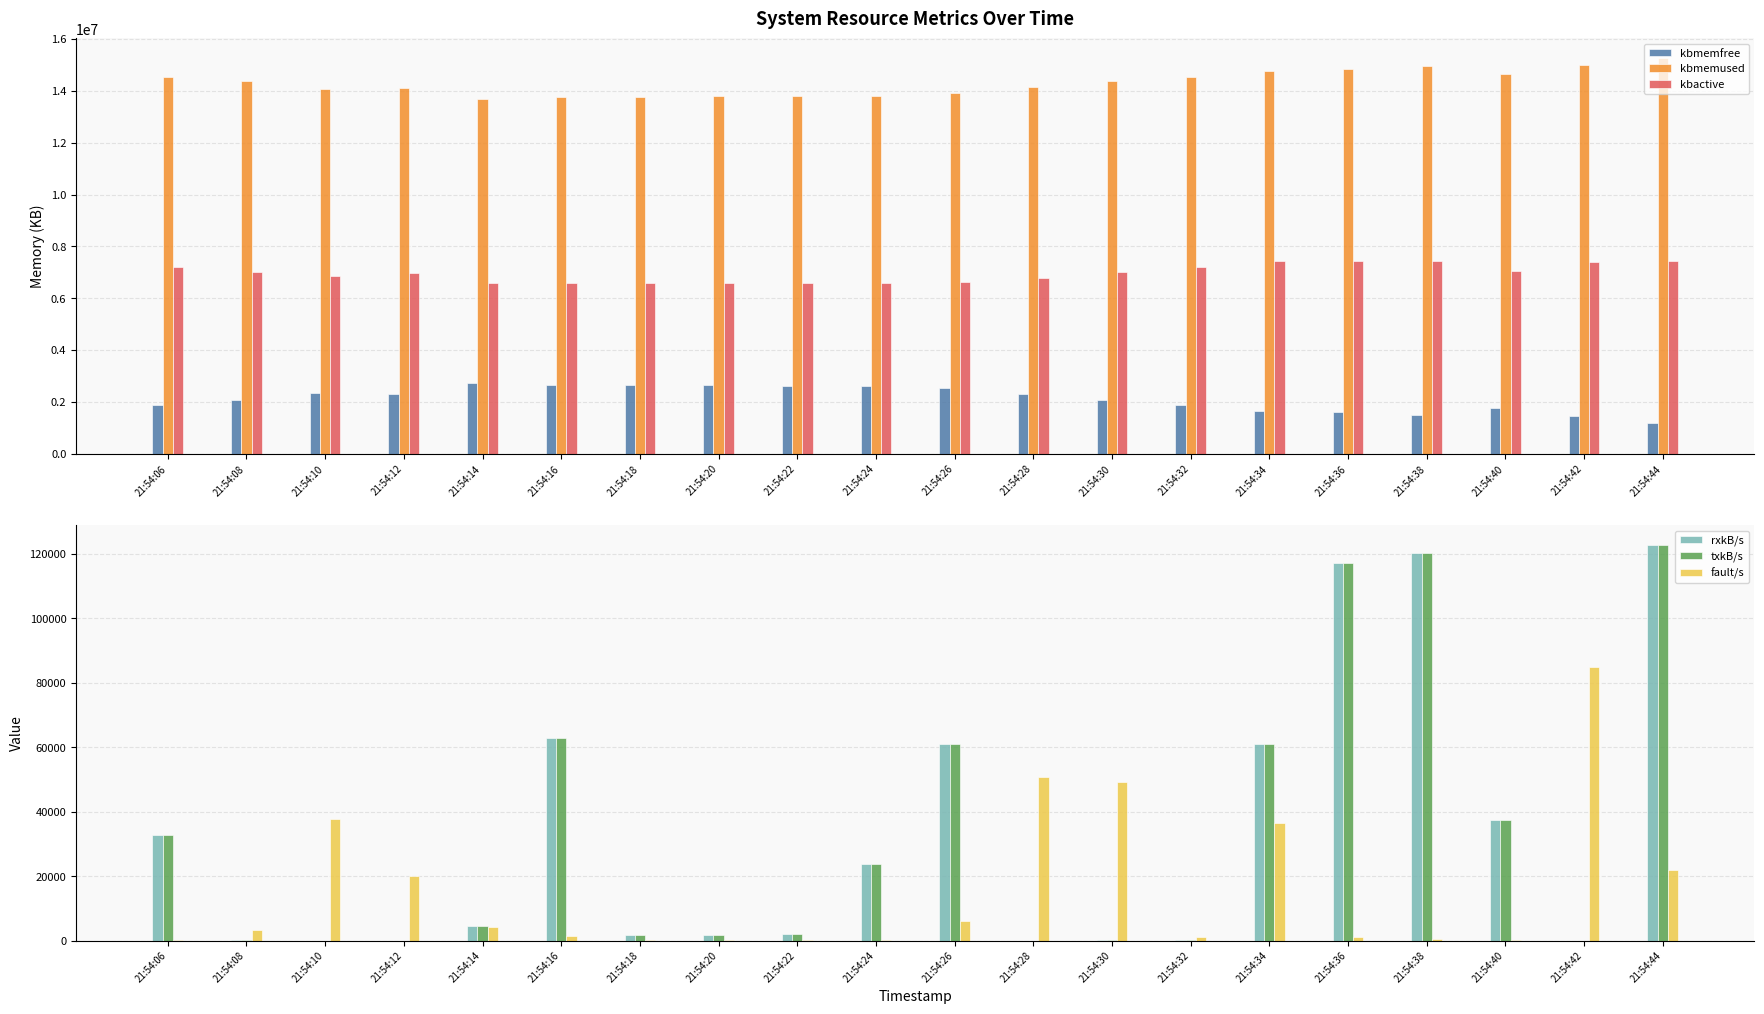

Is it true that txkB/s equals 194008.7 at 21:54:36?

False